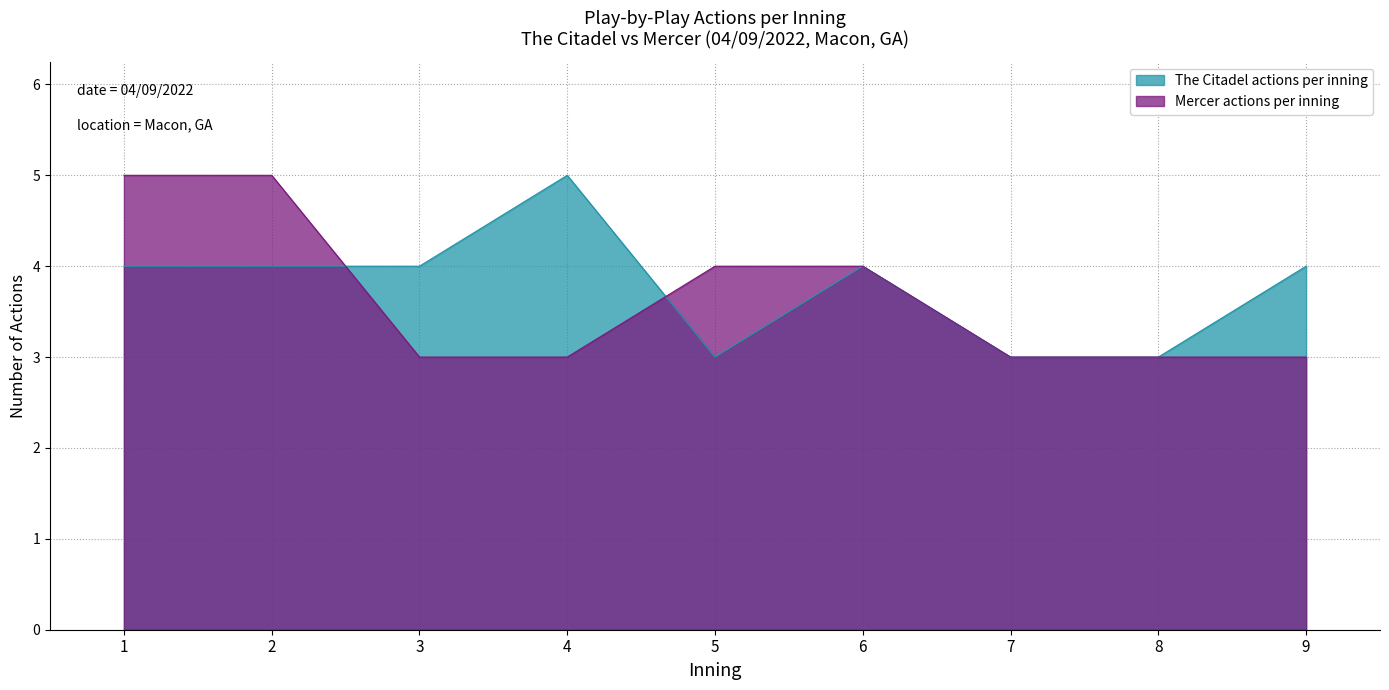

Reading left to right, transcribe all the data shown in this chart.

The Citadel actions per inning: 1=4	2=4	3=4	4=5	5=3	6=4	7=3	8=3	9=4
Mercer actions per inning: 1=5	2=5	3=3	4=3	5=4	6=4	7=3	8=3	9=3